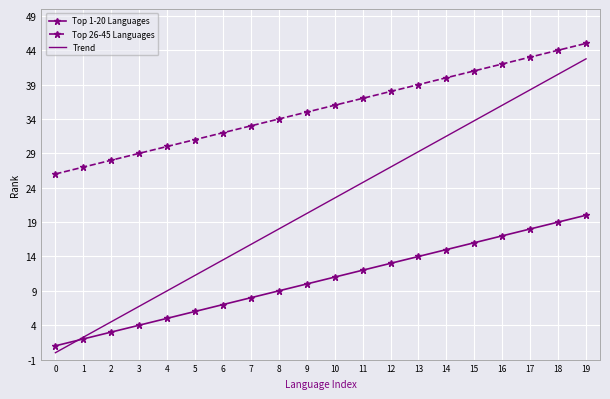

At 19, list the series in order from largest to smallest.

Top 26-45 Languages, Trend, Top 1-20 Languages